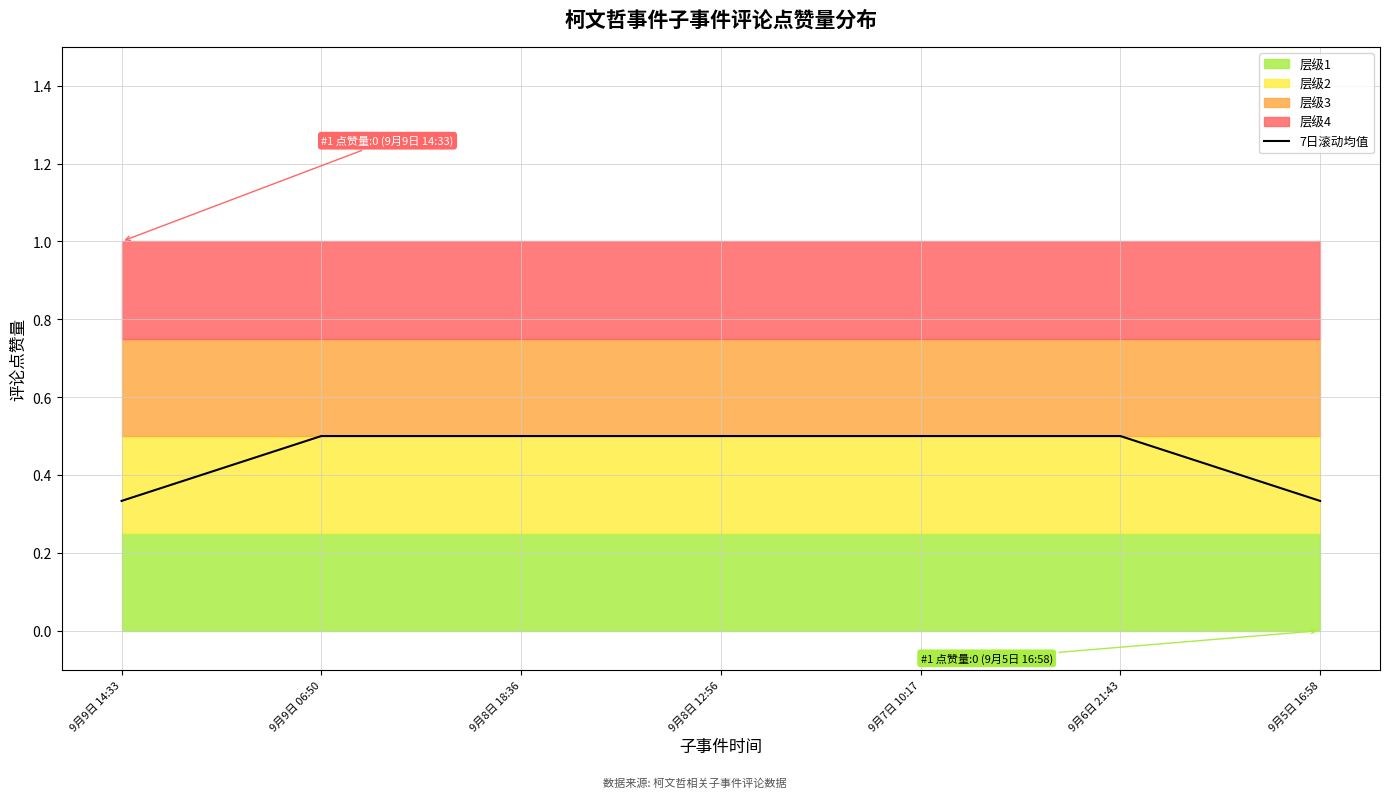

What is the average value?

0.5